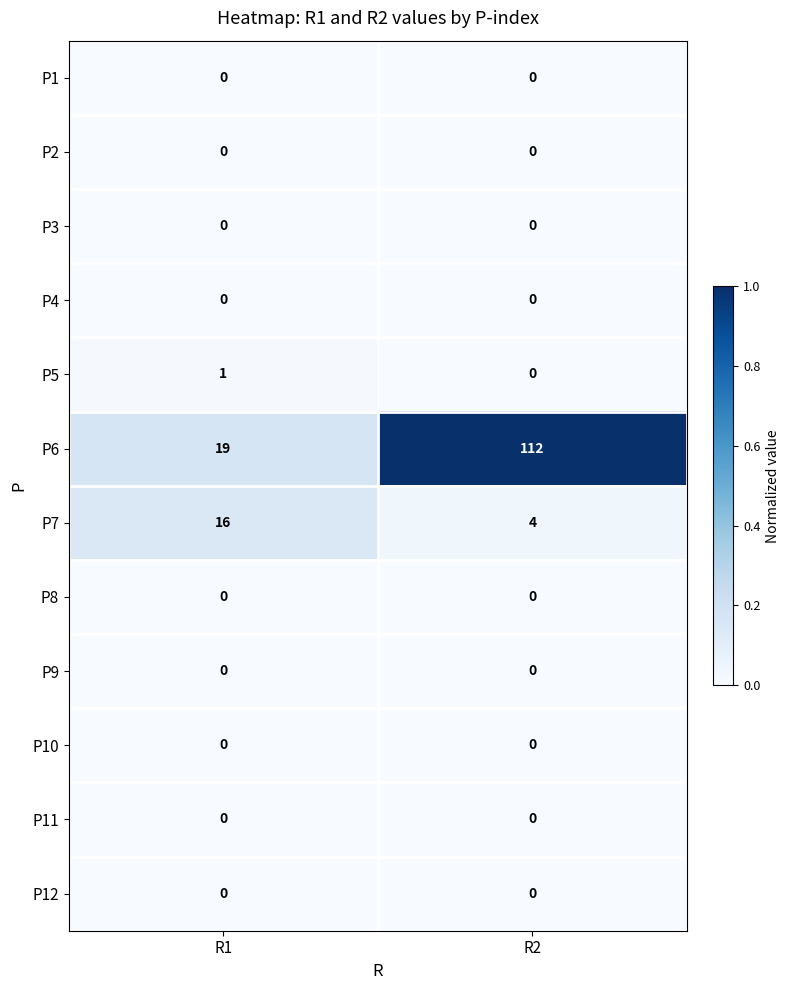

What is the greatest value displayed?

112